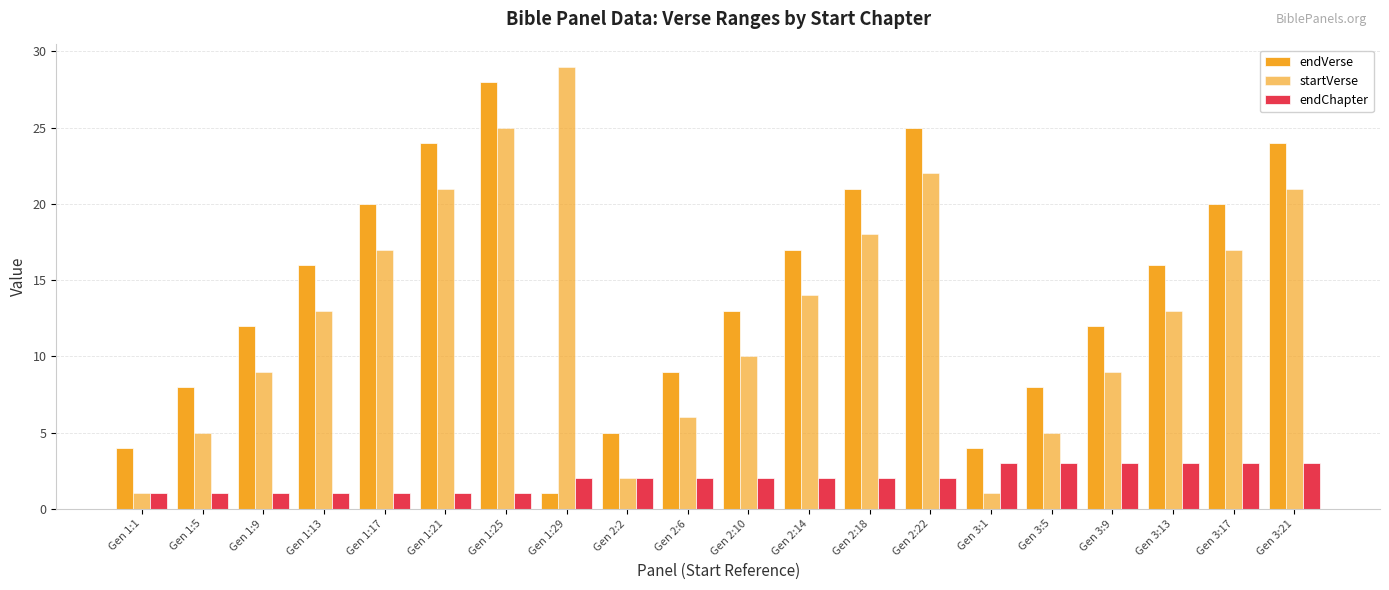

How many bars are there in total?

60